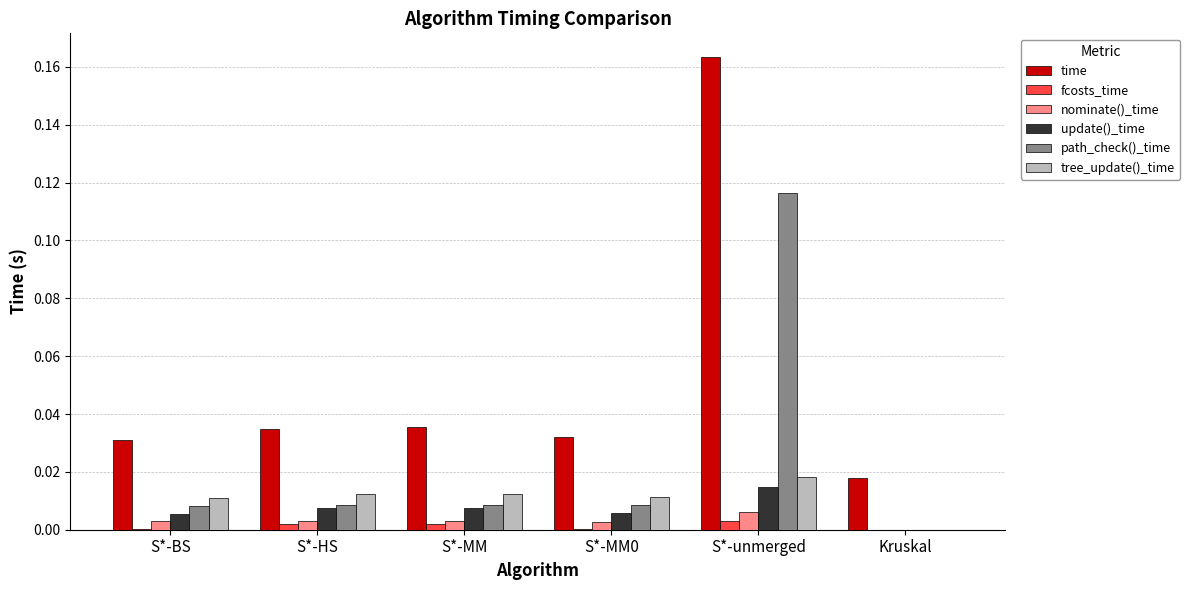

The value of fcosts_time at S*-HS is 0.0. True or false?

True